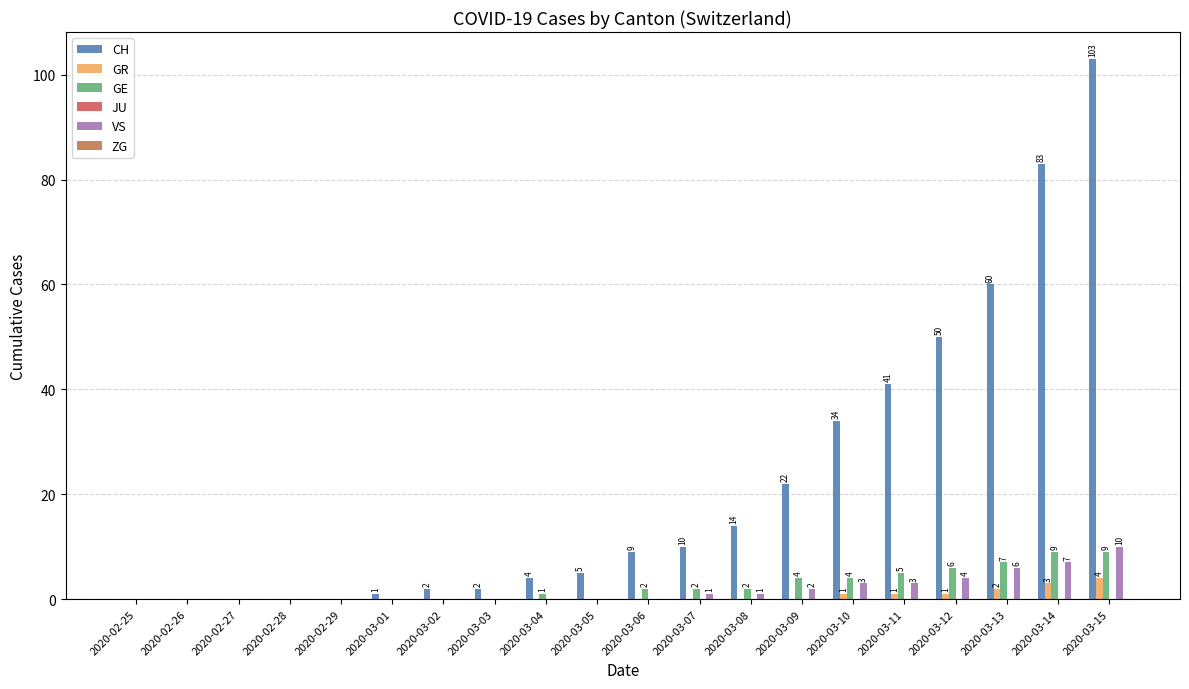

The value of CH at 2020-03-06 is 9. True or false?

True